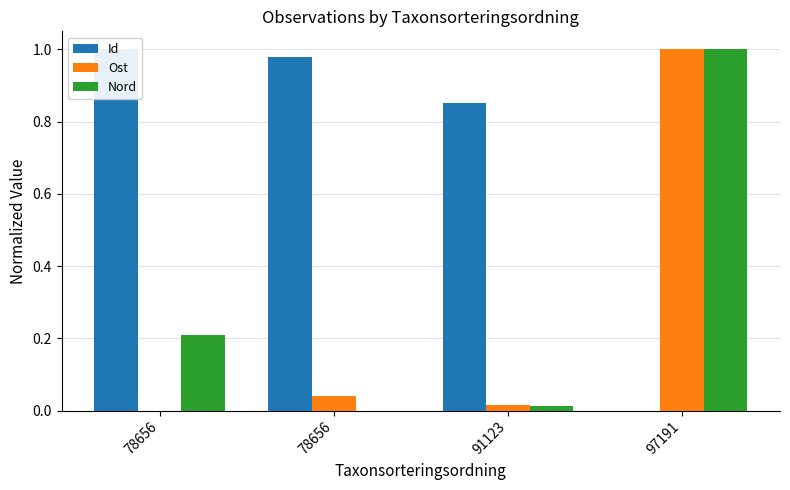

Between 91123 and 97191, which series saw the biggest shift?

Nord